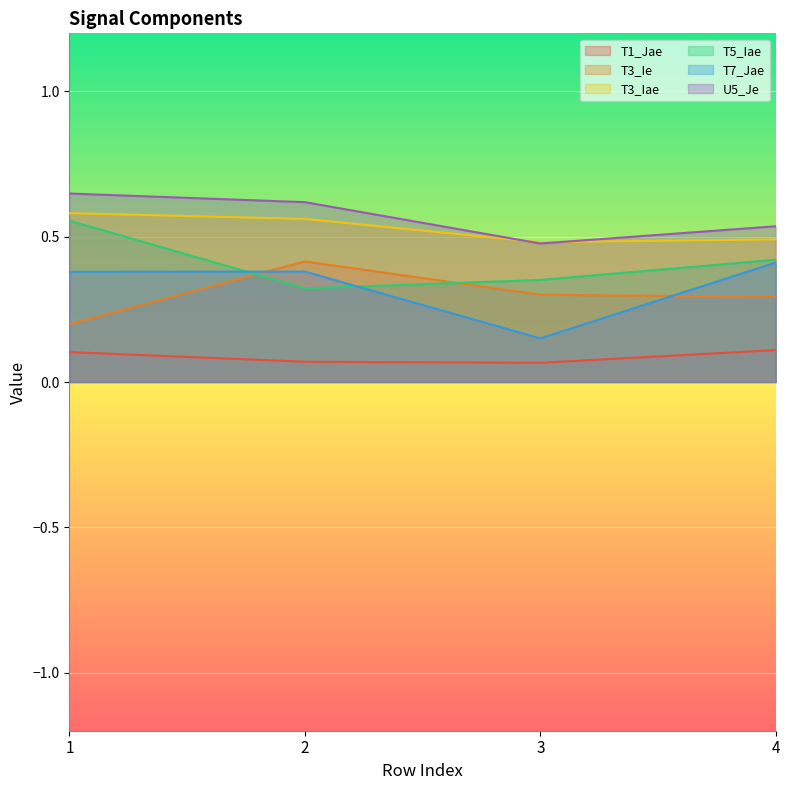

What is the difference between the U5_Je values at 4 and 1?

0.1